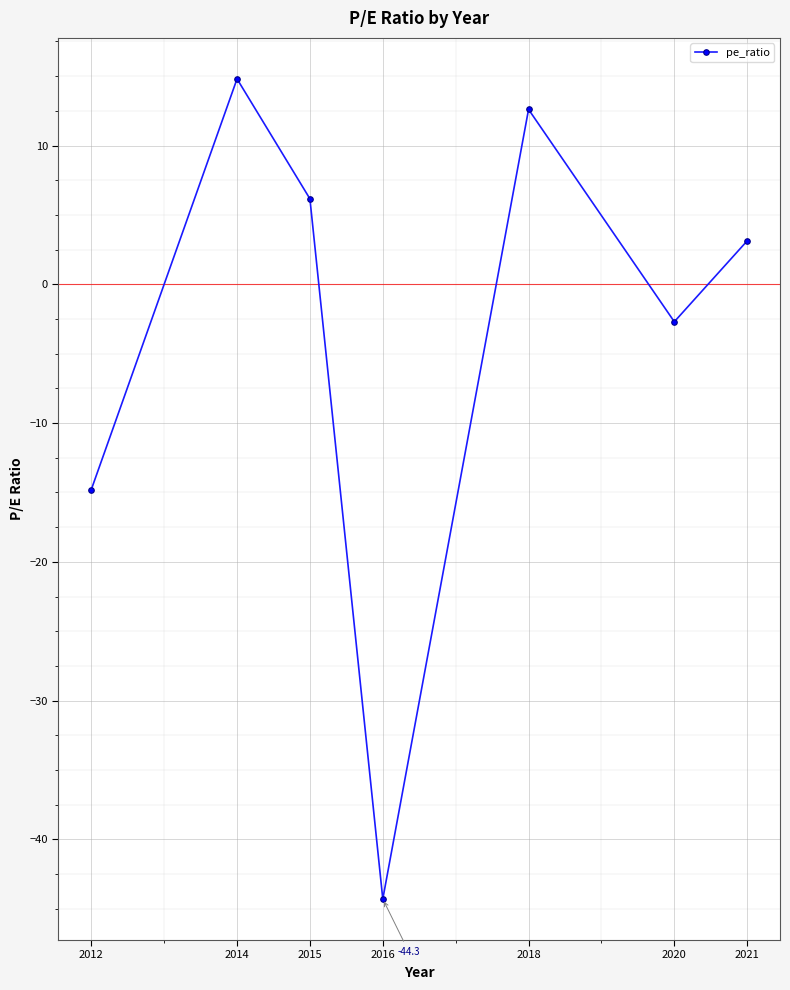

Reading left to right, list all the values displayed in this chart.

-14.8	14.8	6.2	-44.3	12.6	-2.7	3.1